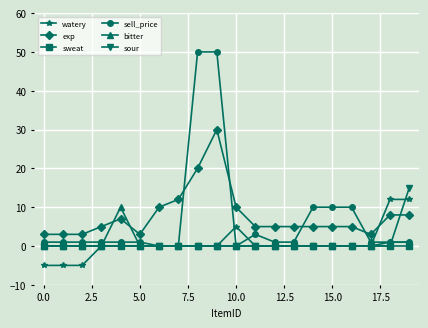

What is the difference between the maximum and minimum values in the sour series?

15